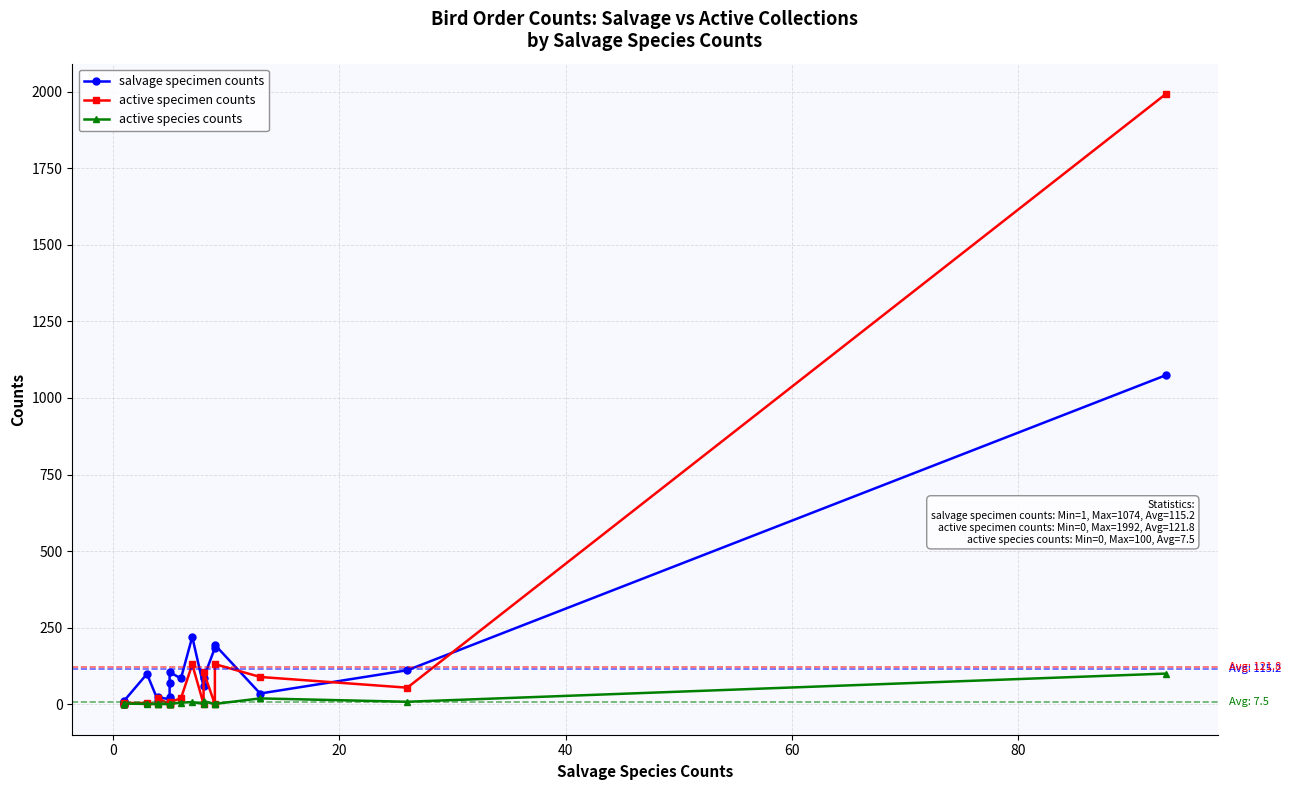

Is it true that active species counts equals 10 at 13?

False